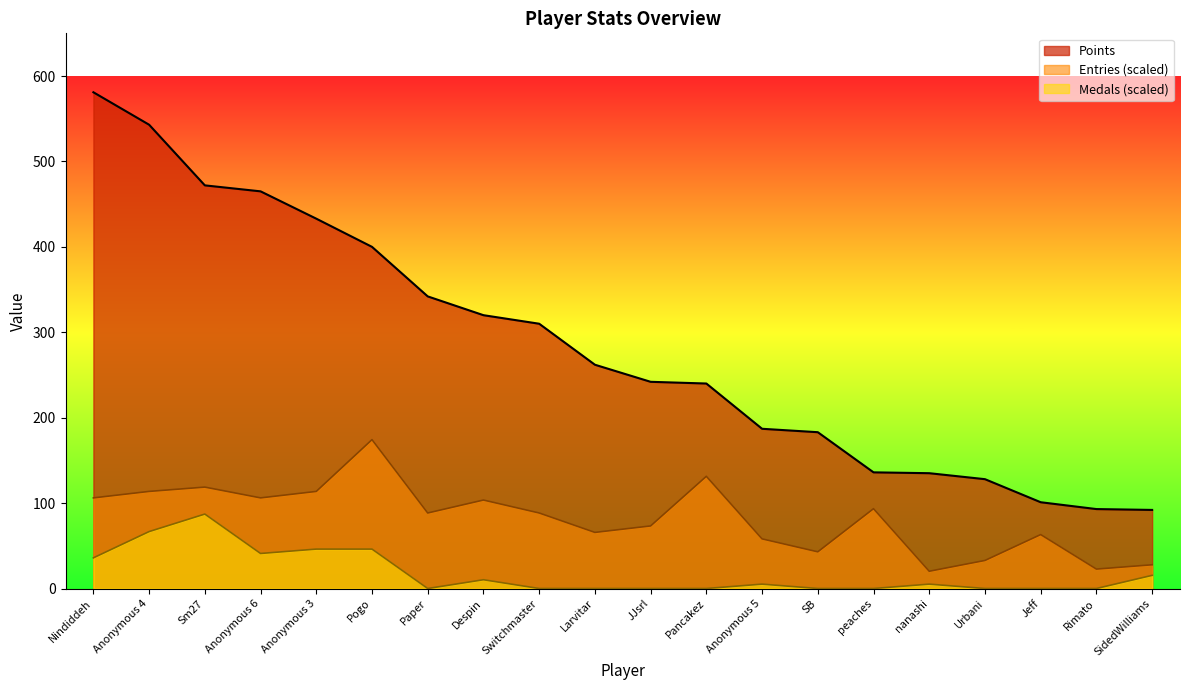

At how many categories does at least one series exceed 324?

7